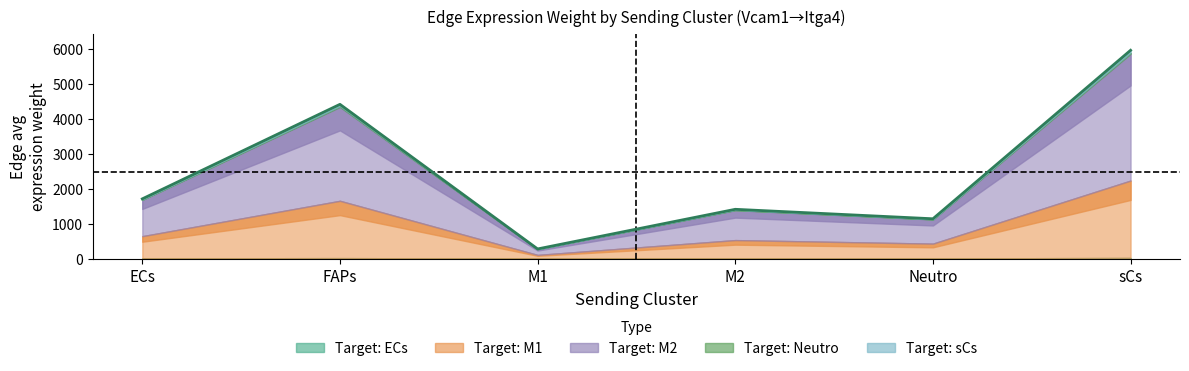

Reading left to right, list all the values displayed in this chart.

1708.8	4416.4	274.7	1409.7	1138.5	5964.7